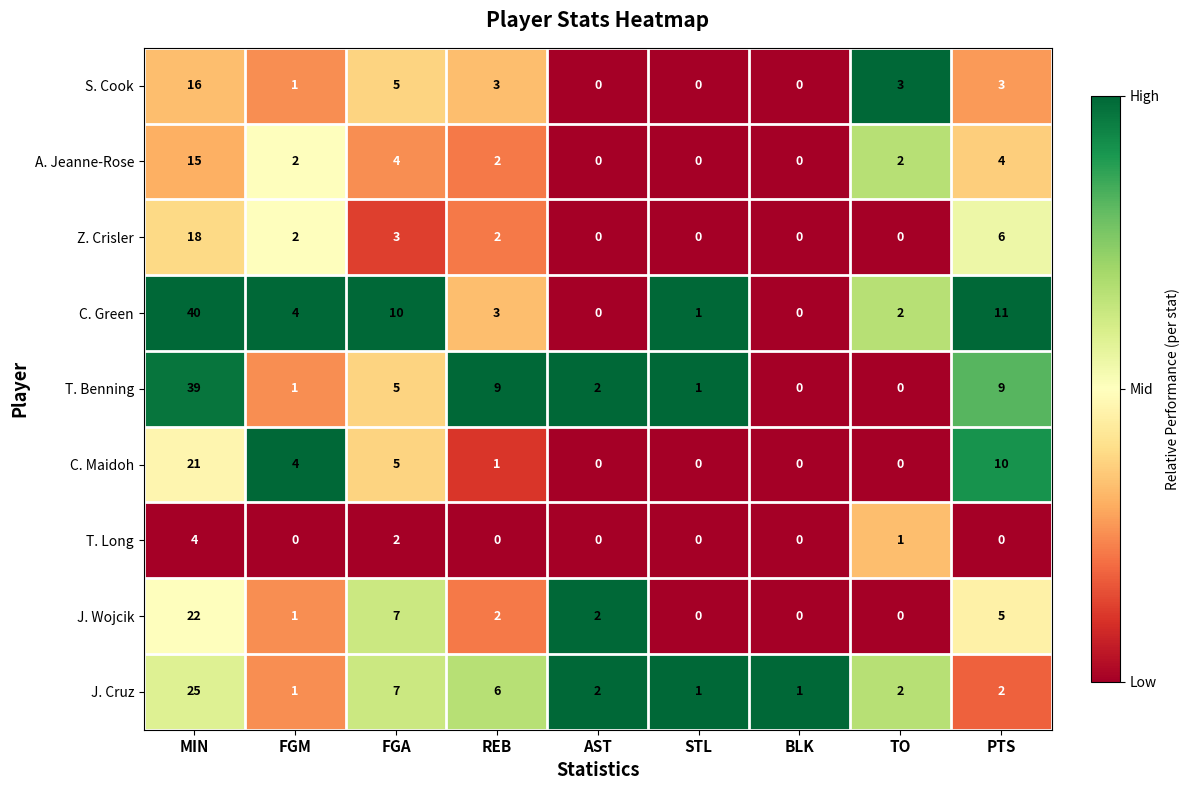

How many data points does each series have?

9